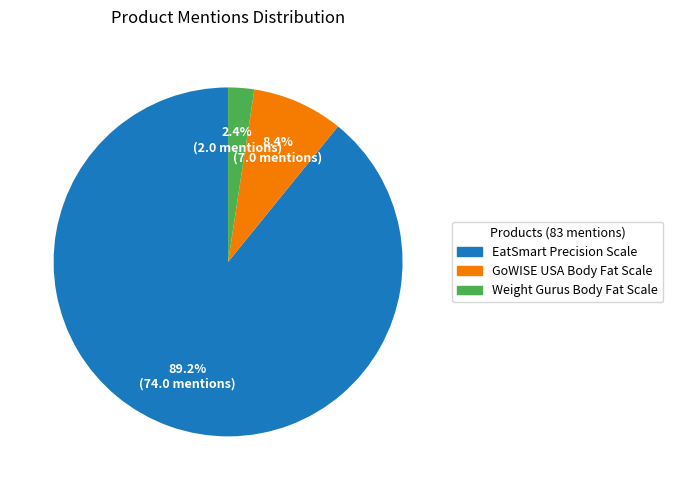

How much of the chart is everything except GoWISE USA Body Fat Scale?

91.6%